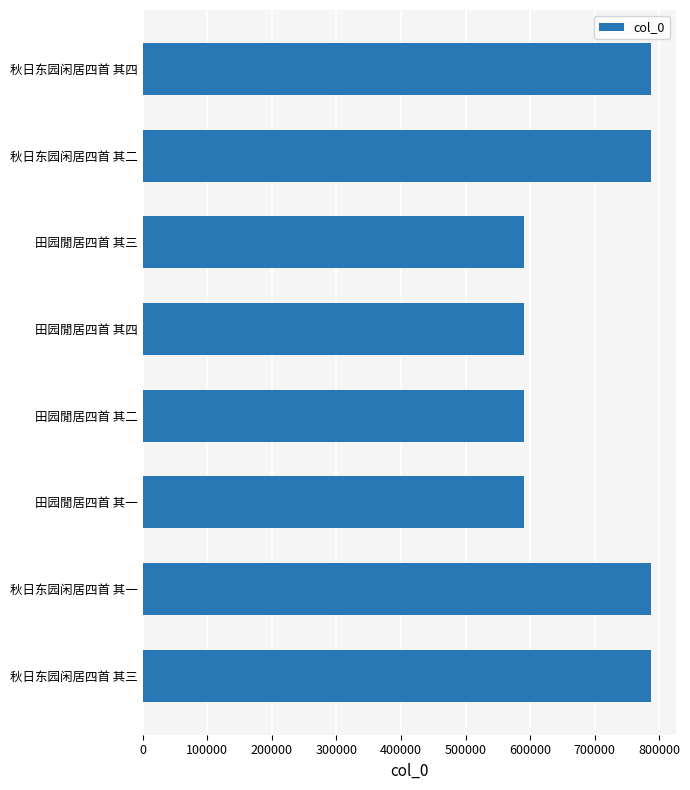

What is the ratio of the value at 秋日东园闲居四首 其二 to the value at 田园閒居四首 其一?

1.3